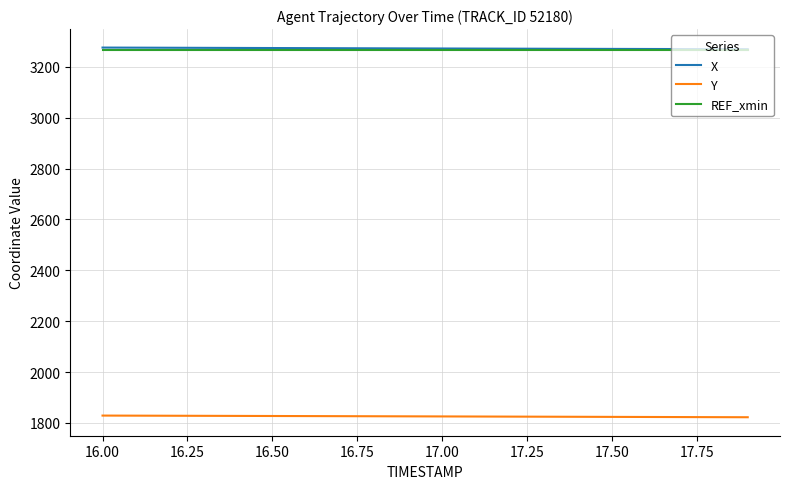

True or false: REF_xmin and Y cross at least once.

False